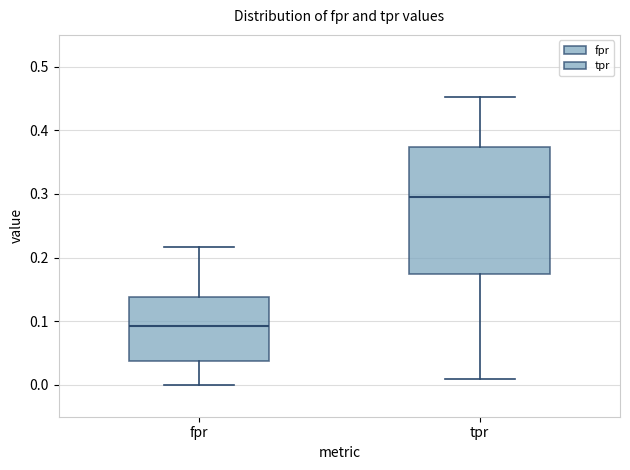

Where does the median line of the box for tpr sit on the y-axis? The values are not printed on the chart, so give them approximately, as read against the axis.

0.30